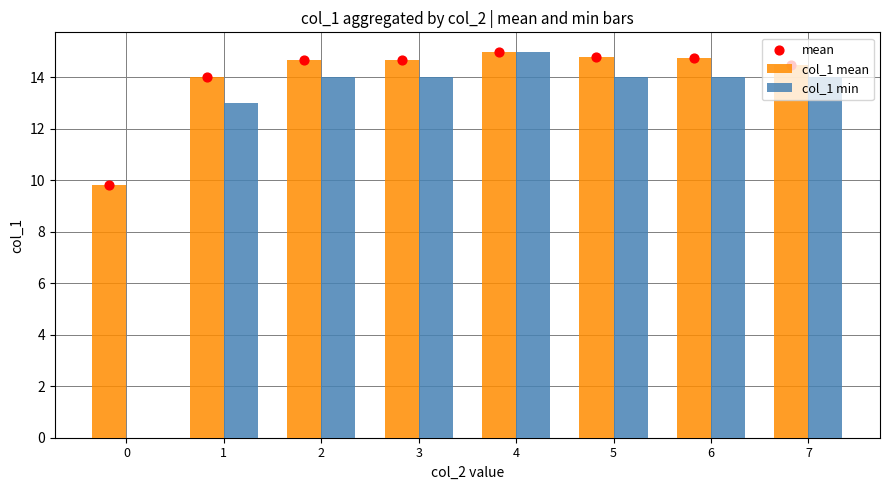

What is the total value across all series at 7?

43.0